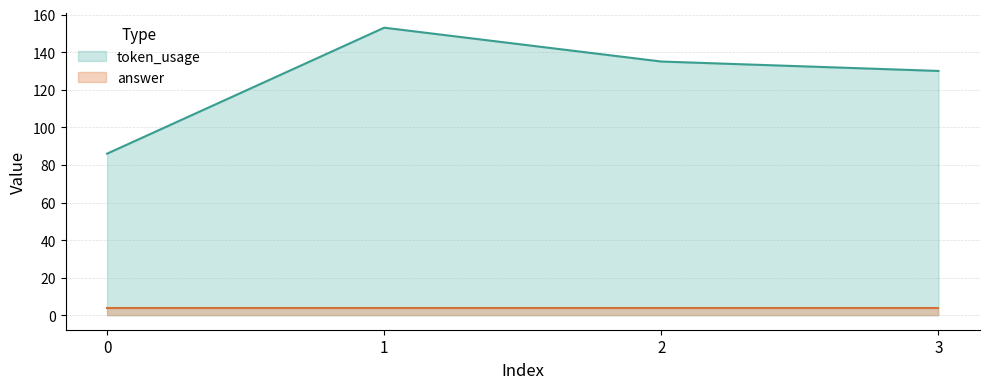

What is the change in value from 0 to 1?

+67